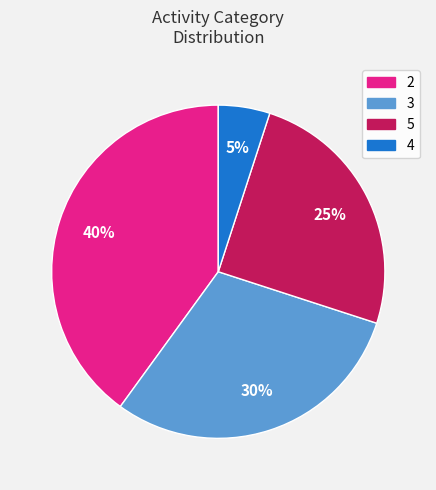

What is the smallest slice in the pie chart?

4